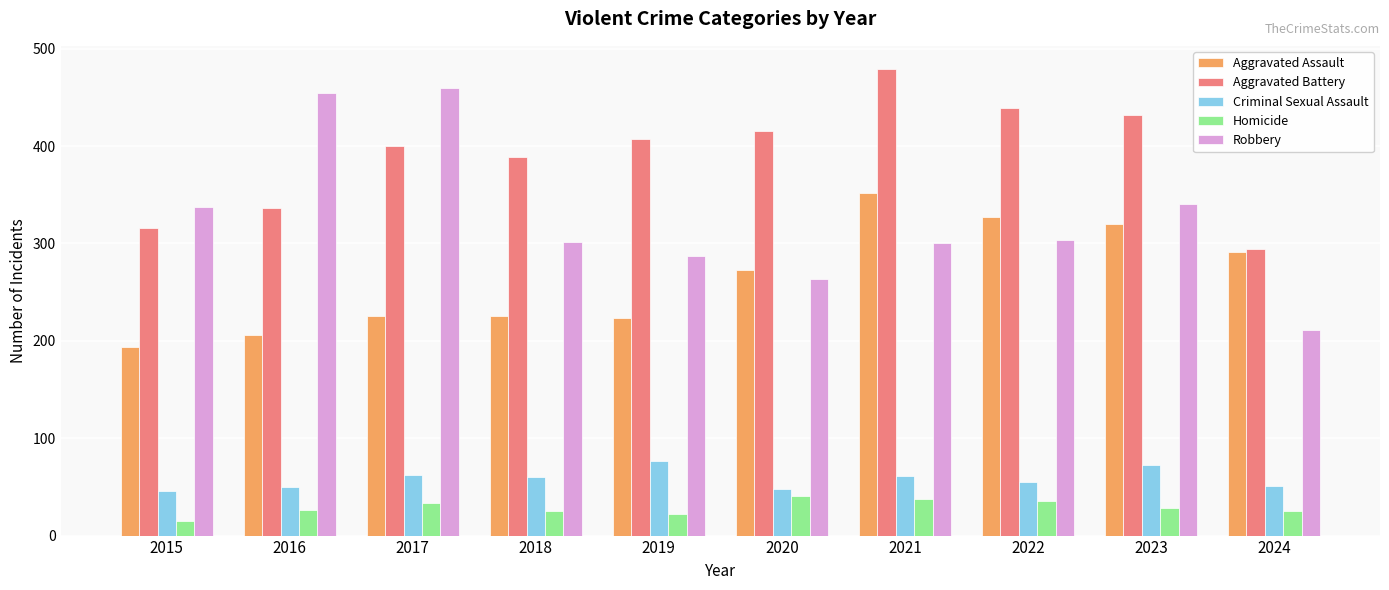

What is the total value across all series at 2021?

1230